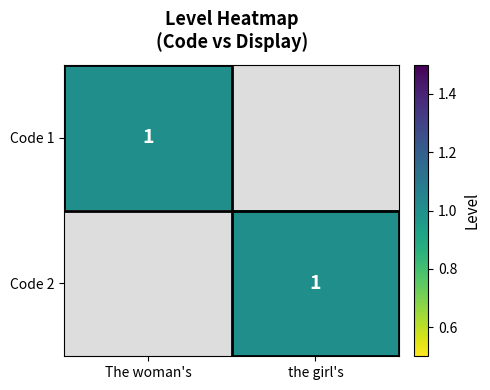

At which category does the chart reach its minimum across all series?

the girl's